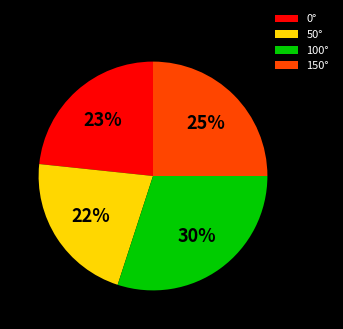

Approximately how many times larger is the value at 100° compared to 150°?

1.2